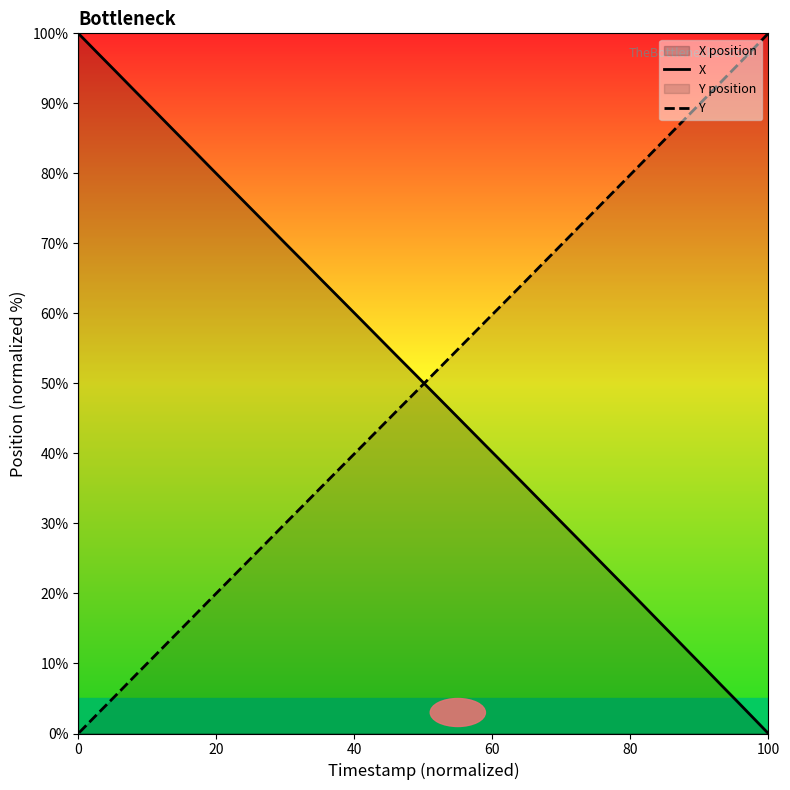

True or false: Y has a value of 120.4 at 7.

False